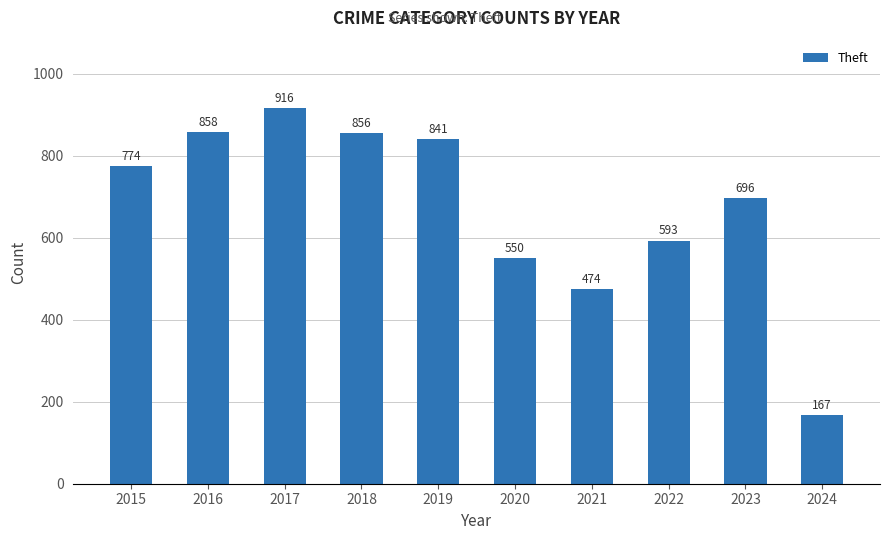

Reading right to left, extract all data points from this chart.

167	696	593	474	550	841	856	916	858	774